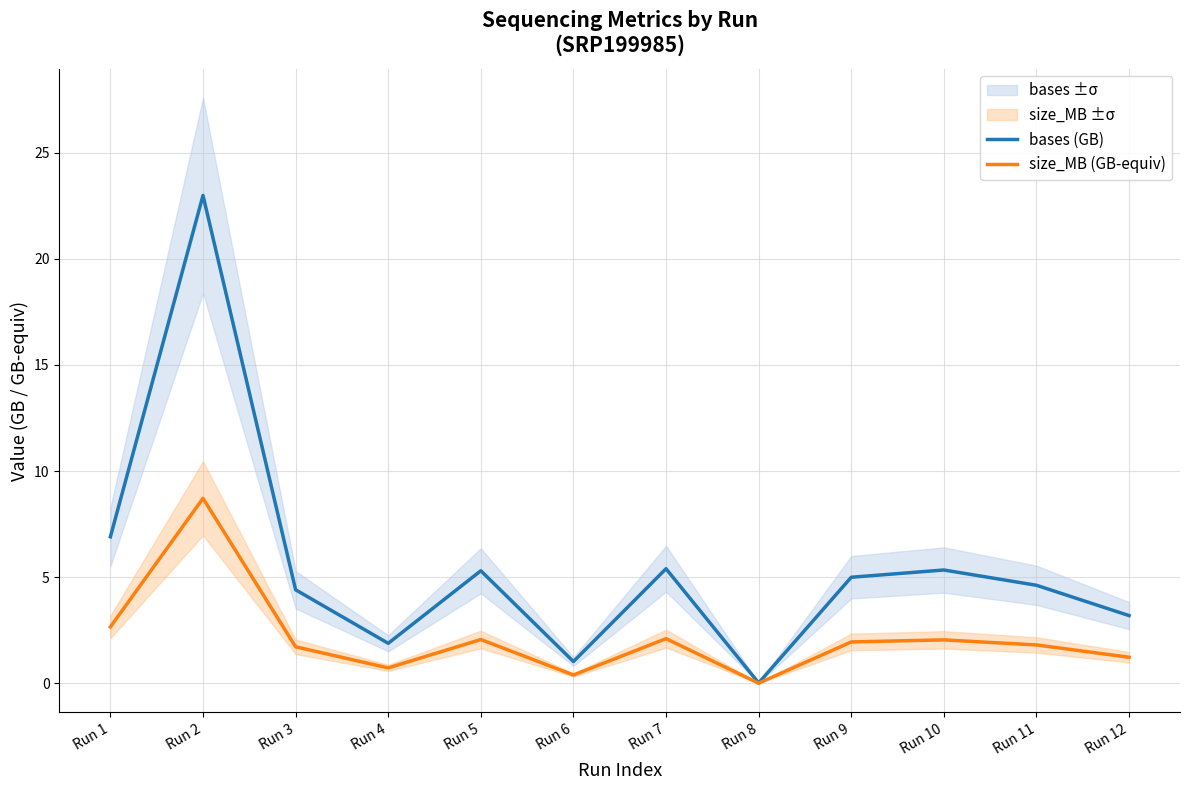

True or false: bases (GB) and size_MB (GB-equiv) cross at least once.

False